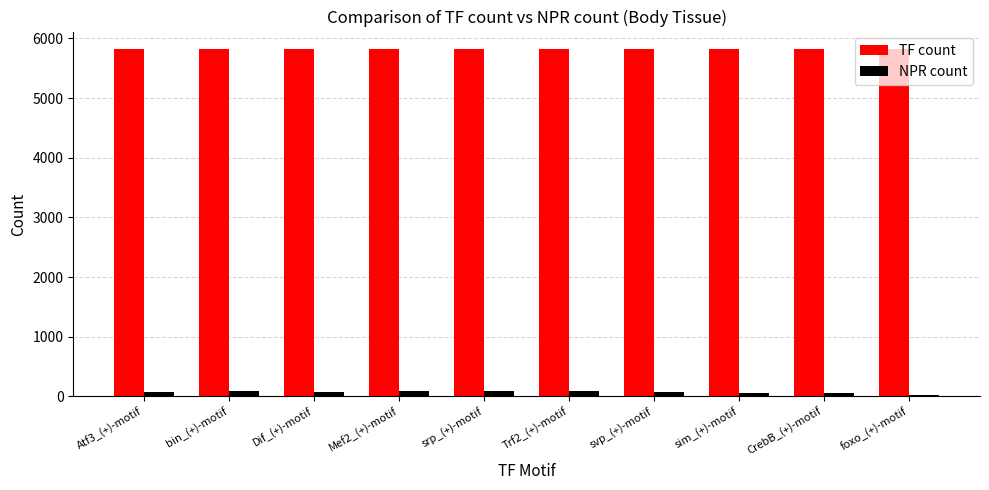

Which series has the largest range (max minus min)?

NPR count